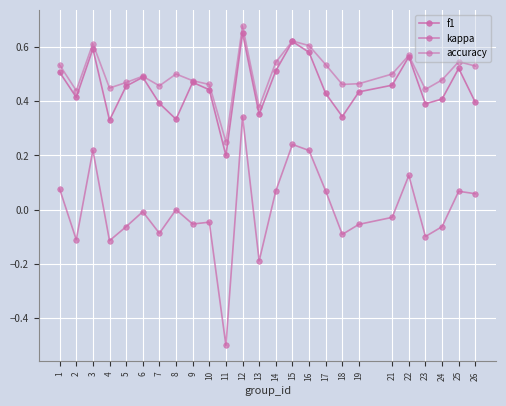

Reading left to right, list all the values displayed in this chart.

f1: 1=0.5	2=0.4	3=0.6	4=0.3	5=0.5	6=0.5	7=0.4	8=0.3	9=0.5	10=0.4	11=0.2	12=0.7	13=0.4	14=0.5	15=0.6	16=0.6	17=0.4	18=0.3	19=0.4	21=0.5	22=0.6	23=0.4	24=0.4	25=0.5	26=0.4
kappa: 1=0.1	2=-0.1	3=0.2	4=-0.1	5=-0.1	6=-0.0	7=-0.1	8=0.0	9=-0.1	10=-0.0	11=-0.5	12=0.3	13=-0.2	14=0.1	15=0.2	16=0.2	17=0.1	18=-0.1	19=-0.1	21=-0.0	22=0.1	23=-0.1	24=-0.1	25=0.1	26=0.1
accuracy: 1=0.5	2=0.4	3=0.6	4=0.4	5=0.5	6=0.5	7=0.5	8=0.5	9=0.5	10=0.5	11=0.2	12=0.7	13=0.4	14=0.5	15=0.6	16=0.6	17=0.5	18=0.5	19=0.5	21=0.5	22=0.6	23=0.4	24=0.5	25=0.5	26=0.5